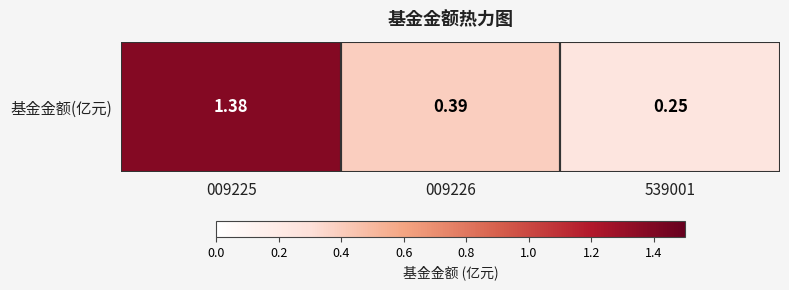

Between 009226 and 539001, which is larger?

009226